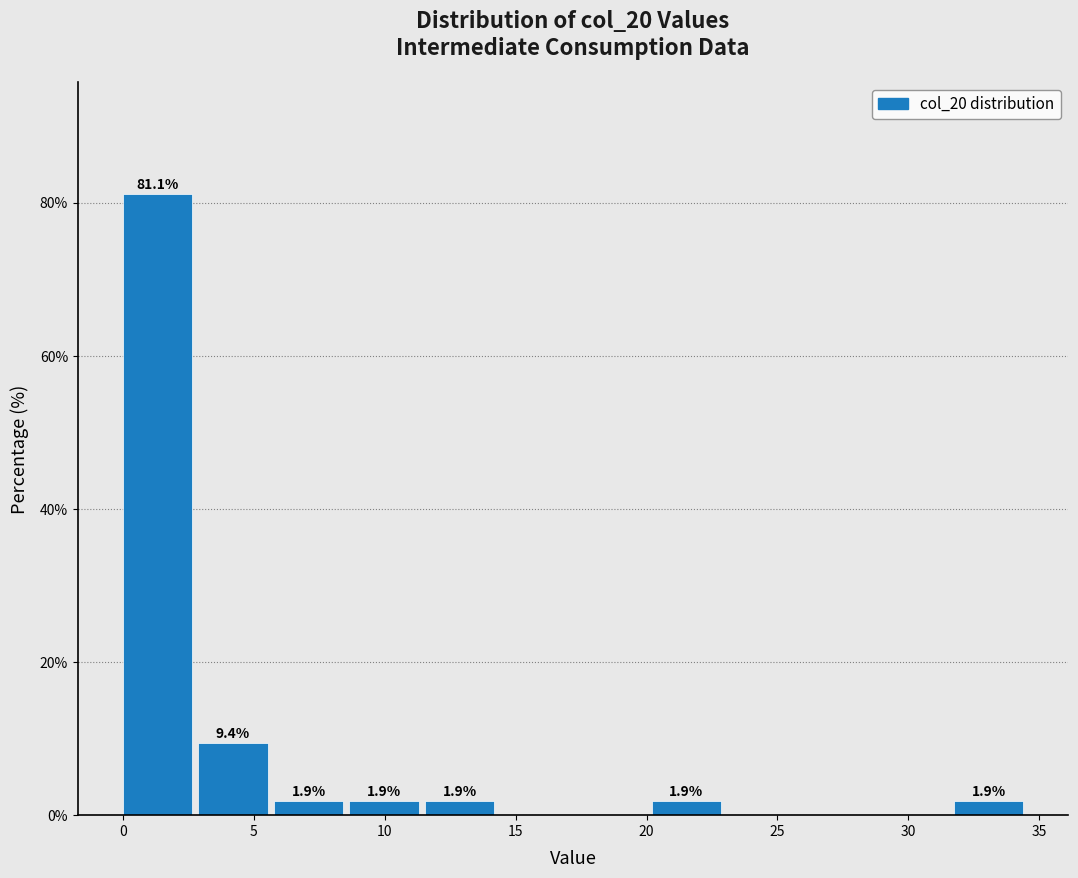

Over which range of the x-axis is the bar tallest?

0.0 to 3.0